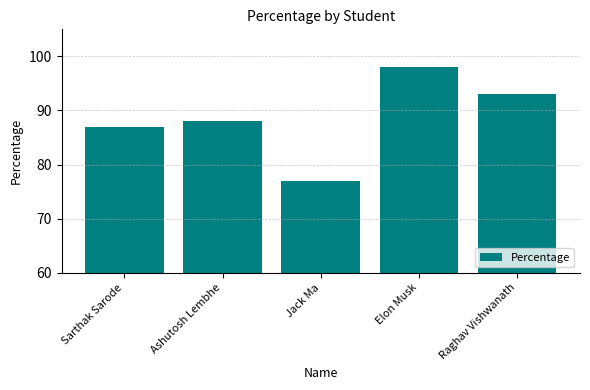

Rank the categories by value from highest to lowest.

Elon Musk, Raghav Vishwanath, Ashutosh Lembhe, Sarthak Sarode, Jack Ma